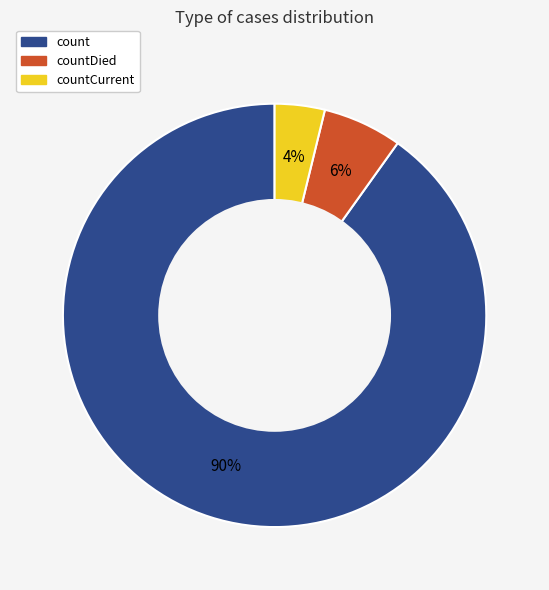

Between countCurrent and count, which is larger?

count